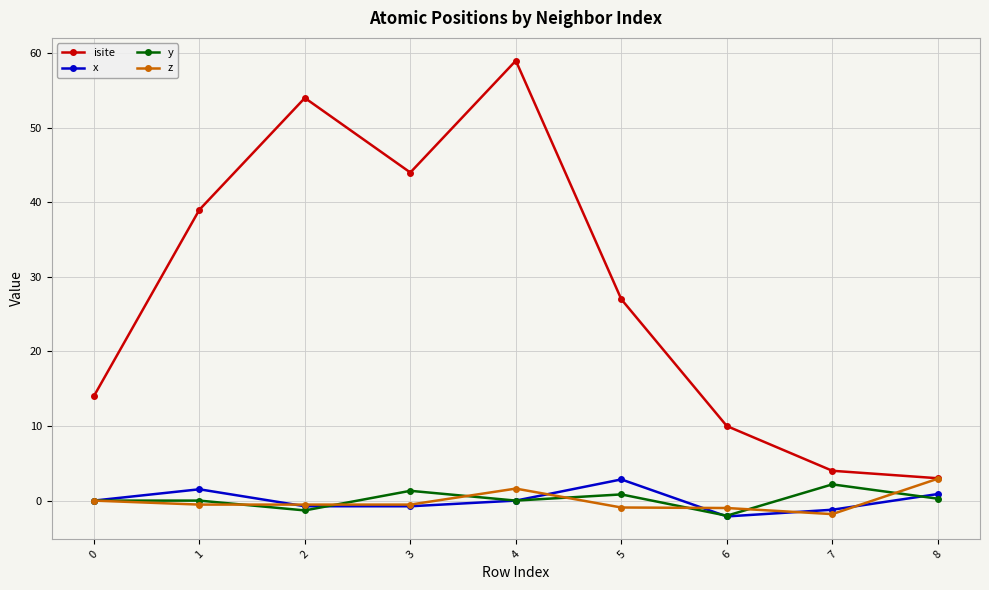

The value of z at 7 is -1.8. True or false?

True